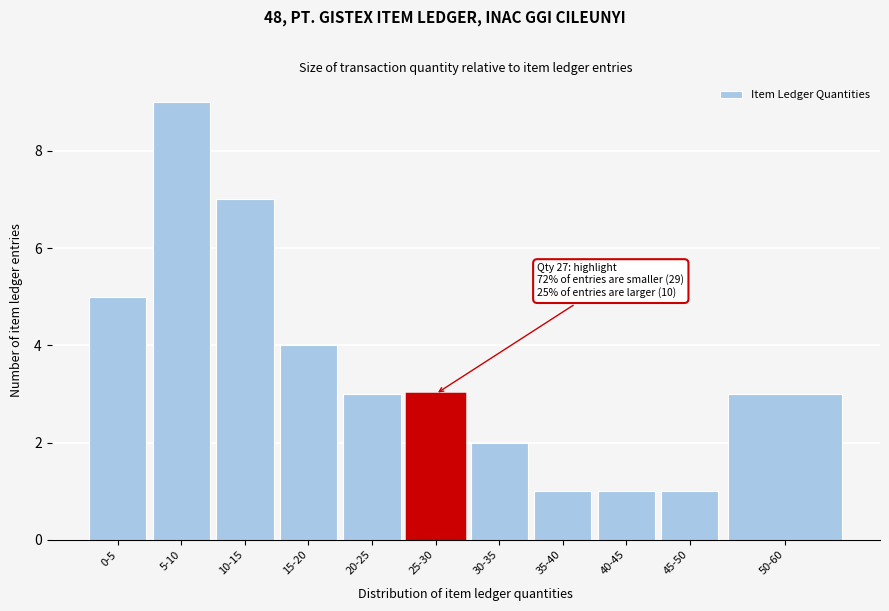

Reading left to right, transcribe all the data shown in this chart.

5	9	7	4	3	3	2	1	1	1	3